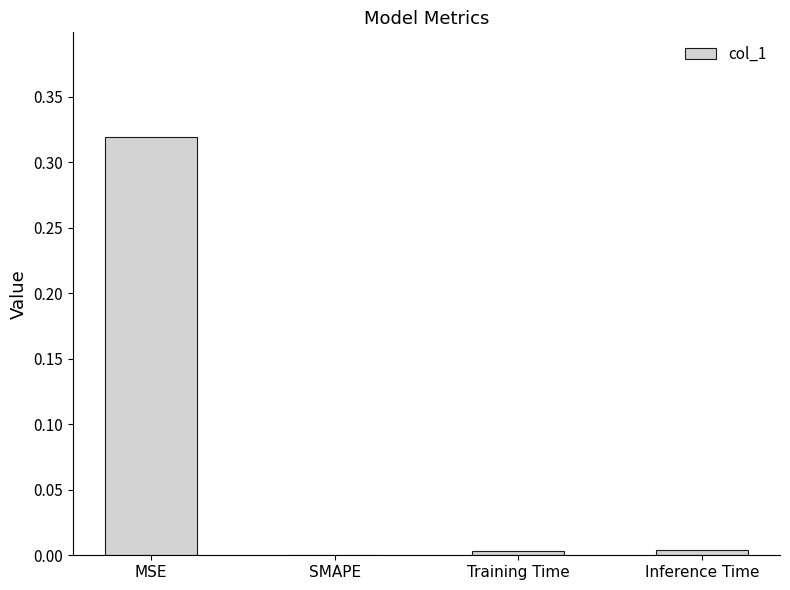

At which category does the chart reach its peak across all series?

MSE